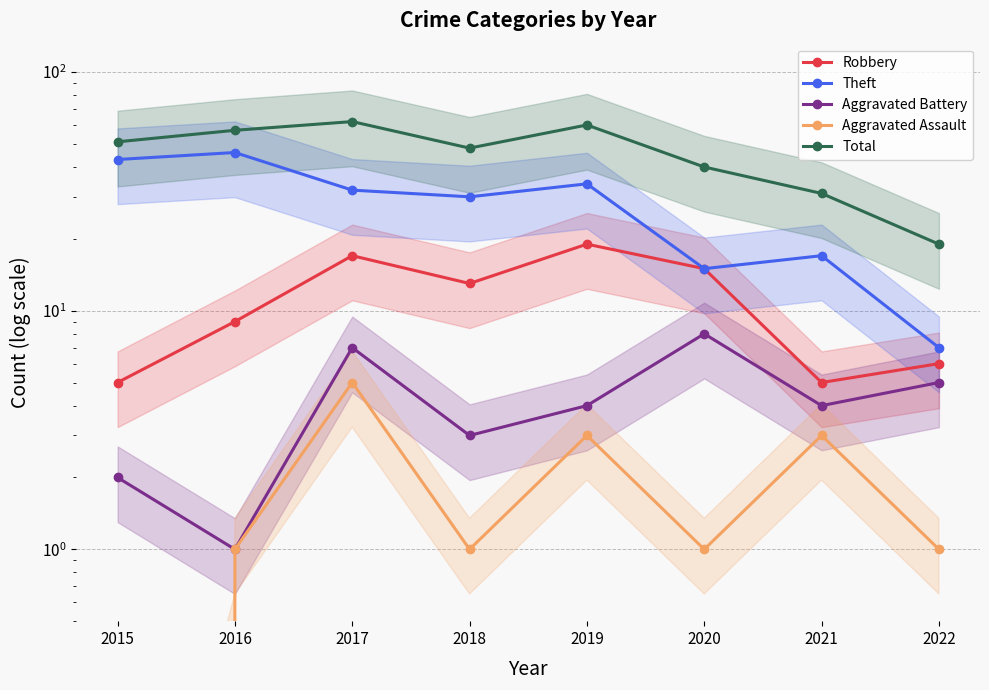

What is the value of the Aggravated Assault point at the 3rd from the left?

5